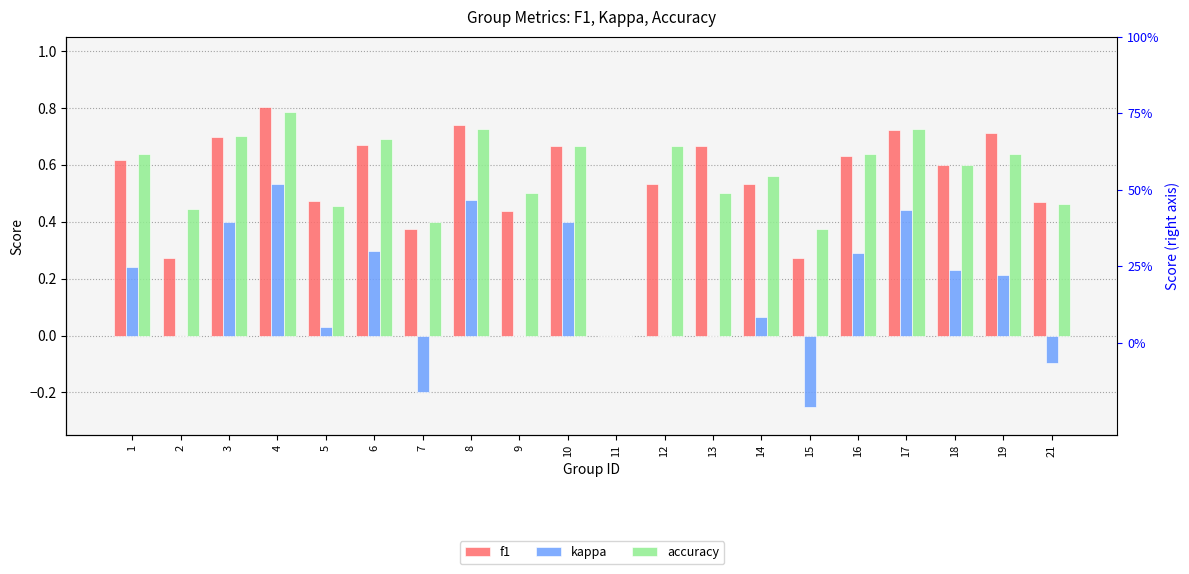

Which series has the largest total across all categories?

accuracy